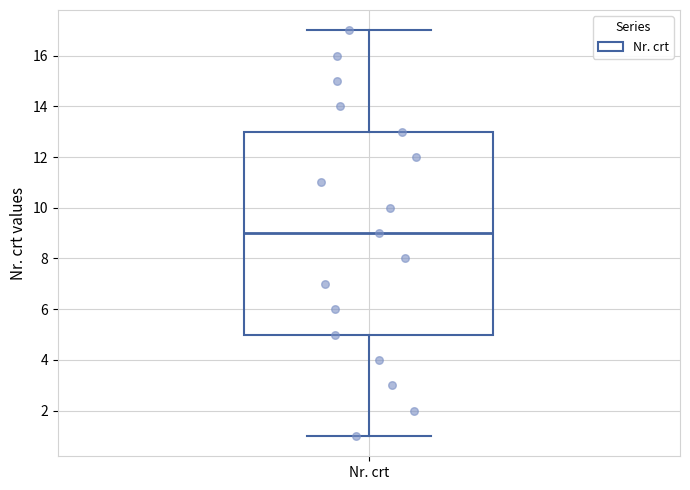

Transcribe this box plot: give where the median line is, the range the box spans, and where the two whiskers end, as read against the y-axis. The values are not printed on the chart, so give them approximately, as read against the axis.

median 9, box 5 to 13, whiskers 1 to 17